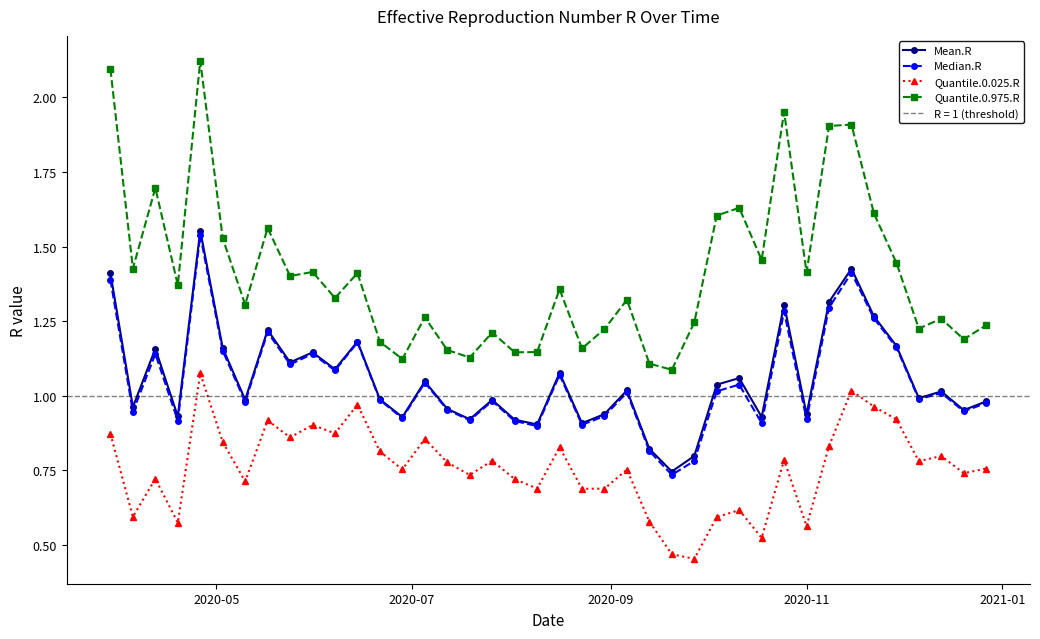

True or false: Quantile.0.975.R has more than 0 points higher than both neighbors.

True